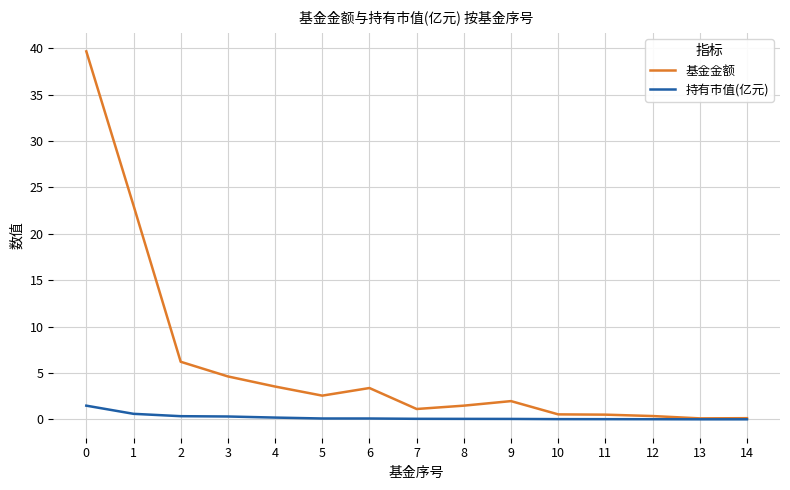

What is the lowest value of the 基金金额 series?

0.1